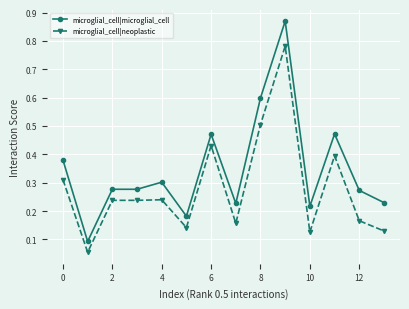

True or false: microglial_cell|neoplastic has more than 0 points higher than both neighbors.

True